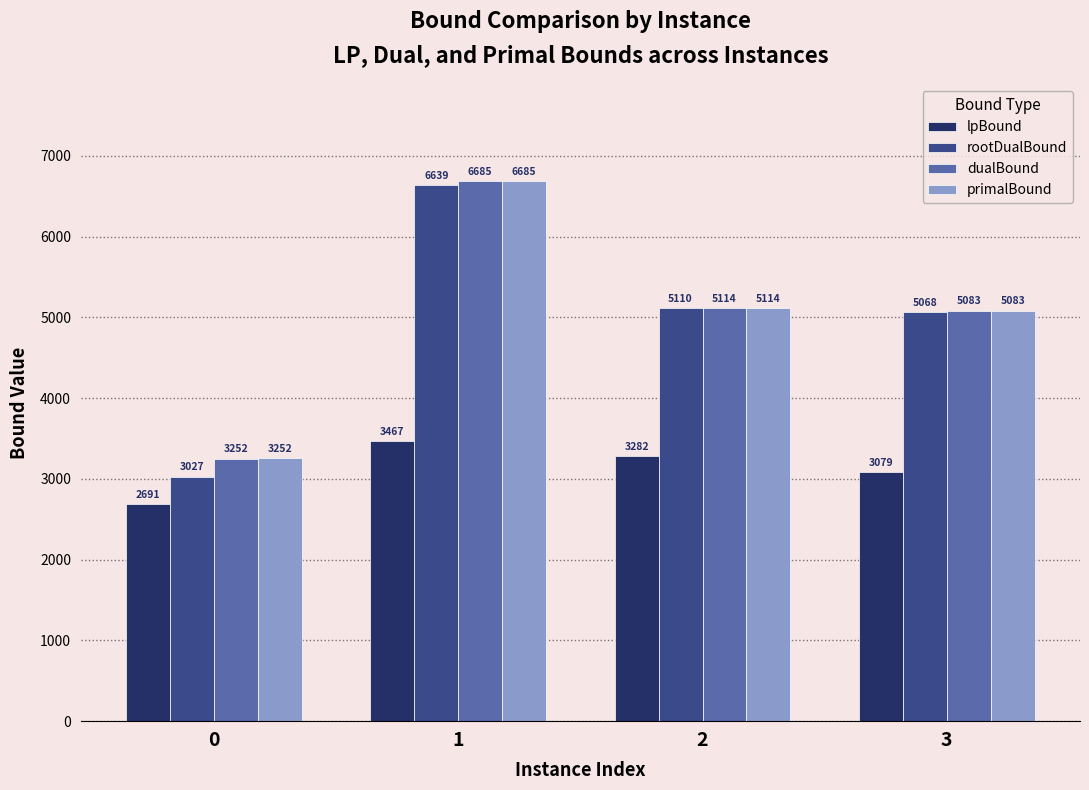

How many bars are there in each group?

4